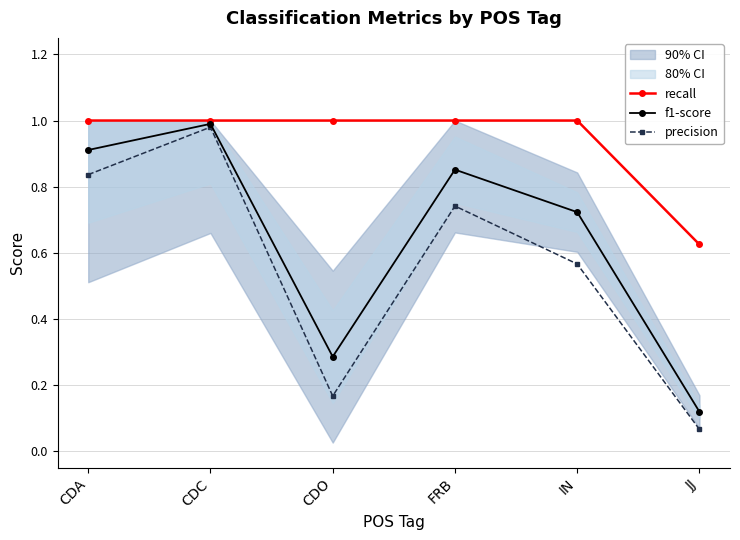

At which label is f1-score closest to 0?

JJ